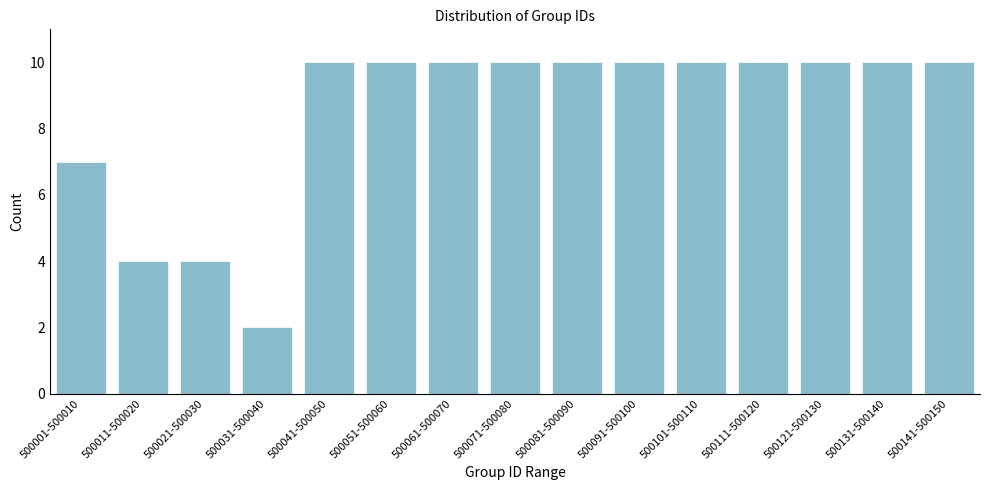

Reading left to right, what are all the values shown in this chart?

500001-500010=7	500011-500020=4	500021-500030=4	500031-500040=2	500041-500050=10	500051-500060=10	500061-500070=10	500071-500080=10	500081-500090=10	500091-500100=10	500101-500110=10	500111-500120=10	500121-500130=10	500131-500140=10	500141-500150=10